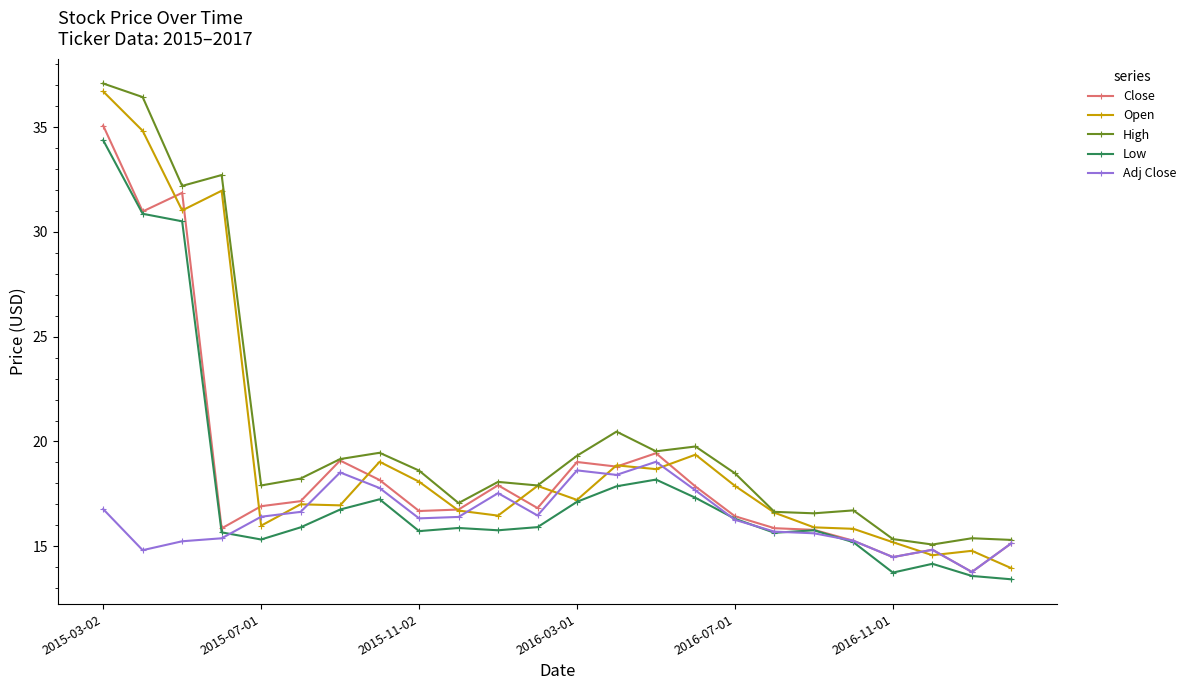

What is the maximum value shown in the chart?

37.1